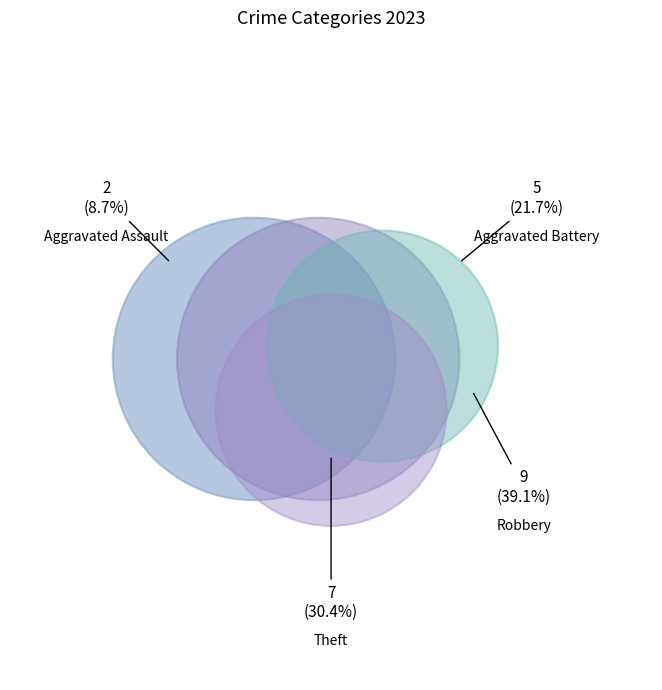

True or false: Theft accounts for 43% of the total.

False